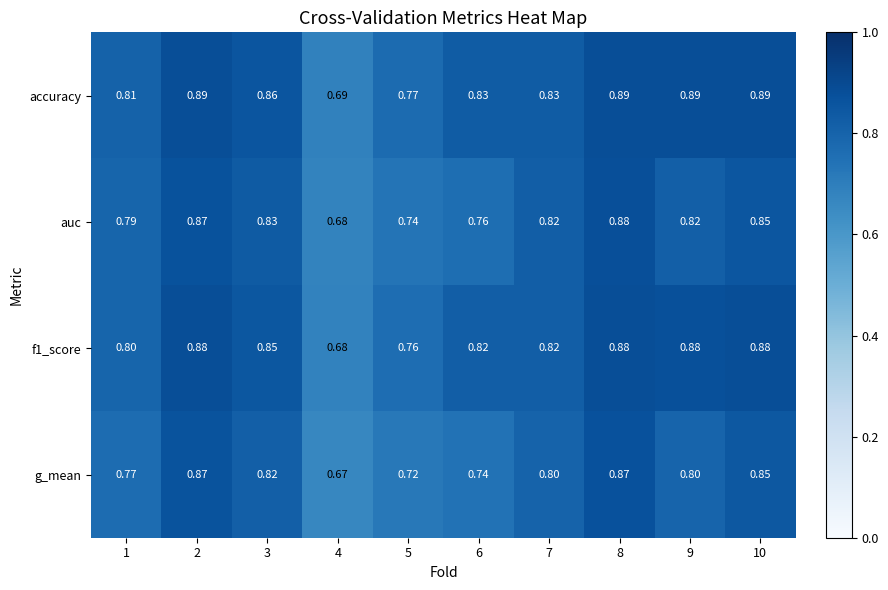

Which series has the largest total across all categories?

accuracy